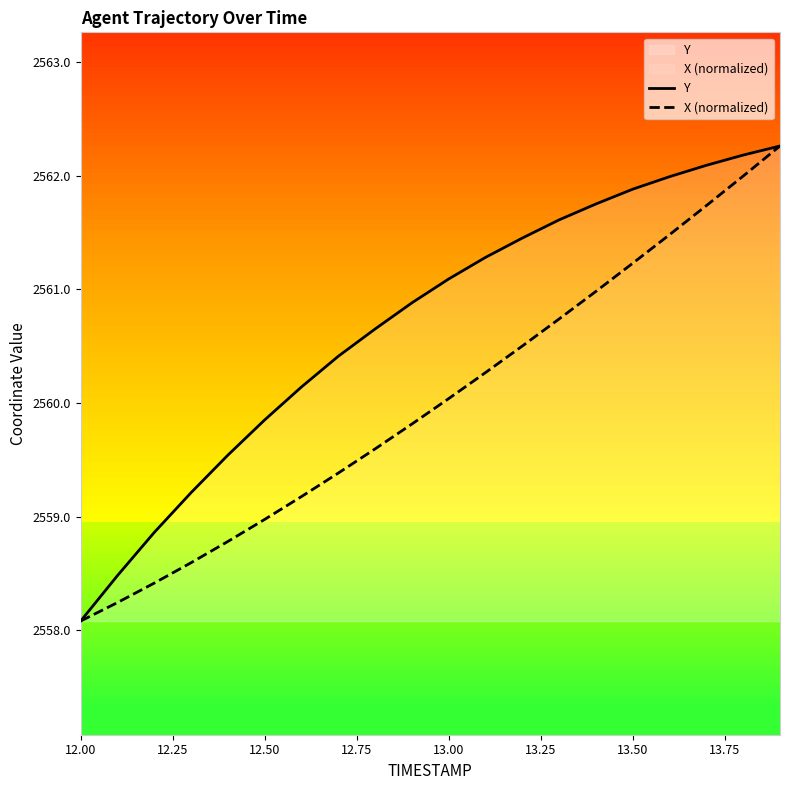

Does the chart display data point markers on the line(s)?

No